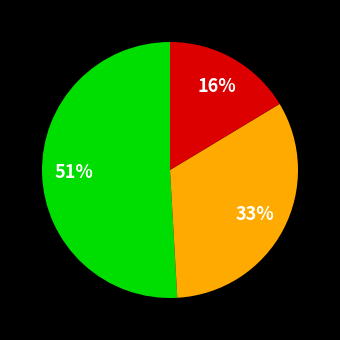

Is there a majority slice in this chart?

Yes